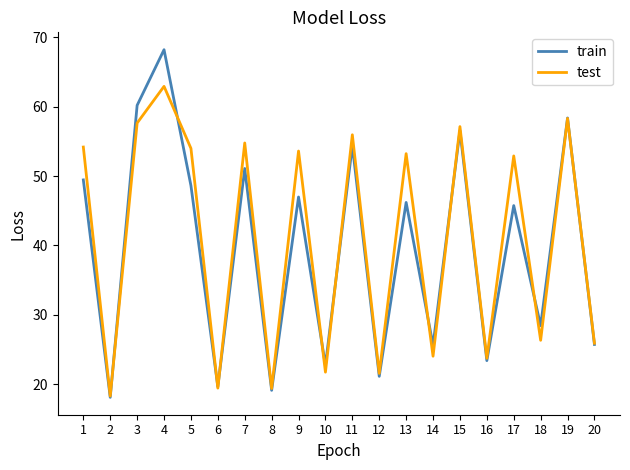

What is the total value across all series at 5?

102.6